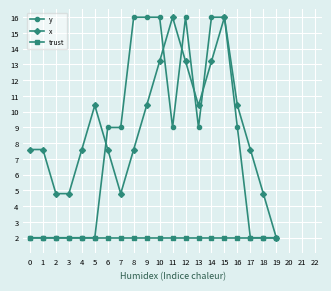

At which category is the sum across all series the highest?

15